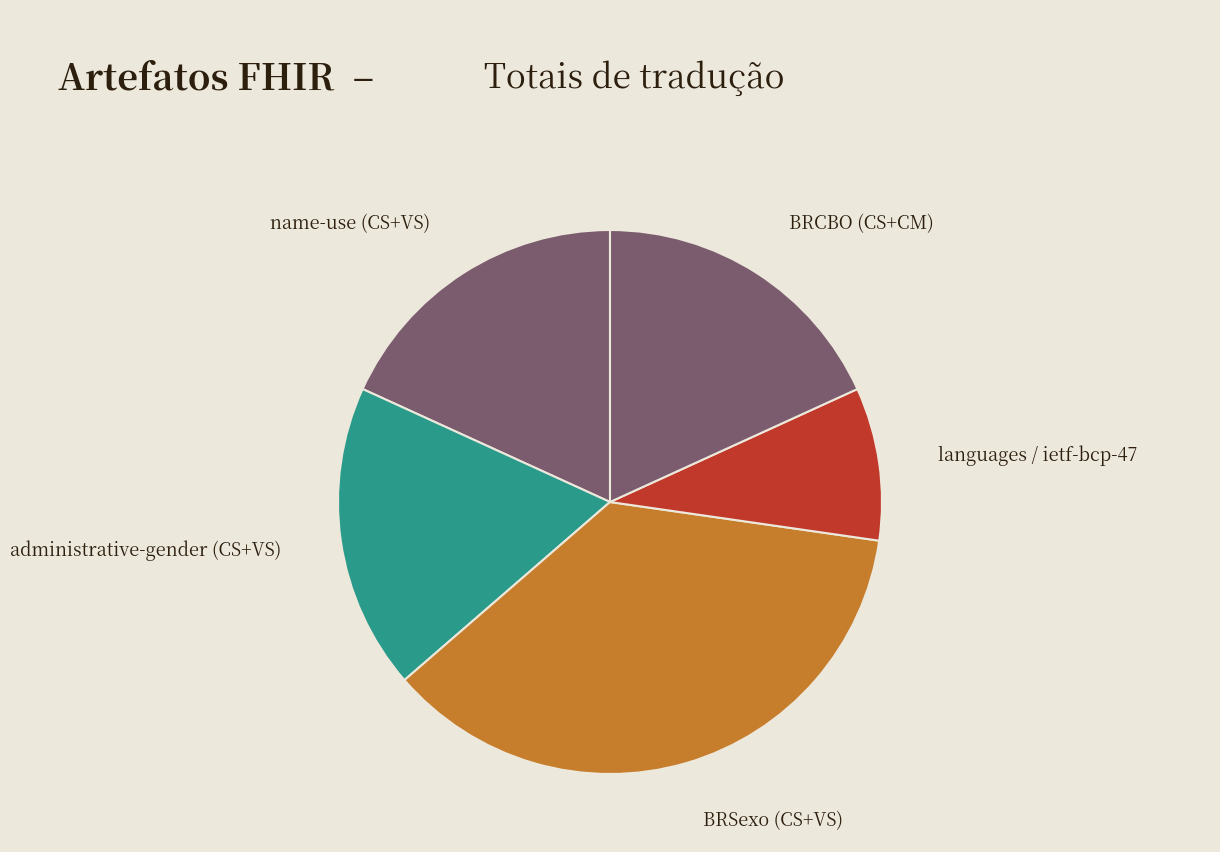

What is the ratio of the value at BRSexo (CS+VS) to the value at BRCBO (CS+CM)?

2.0